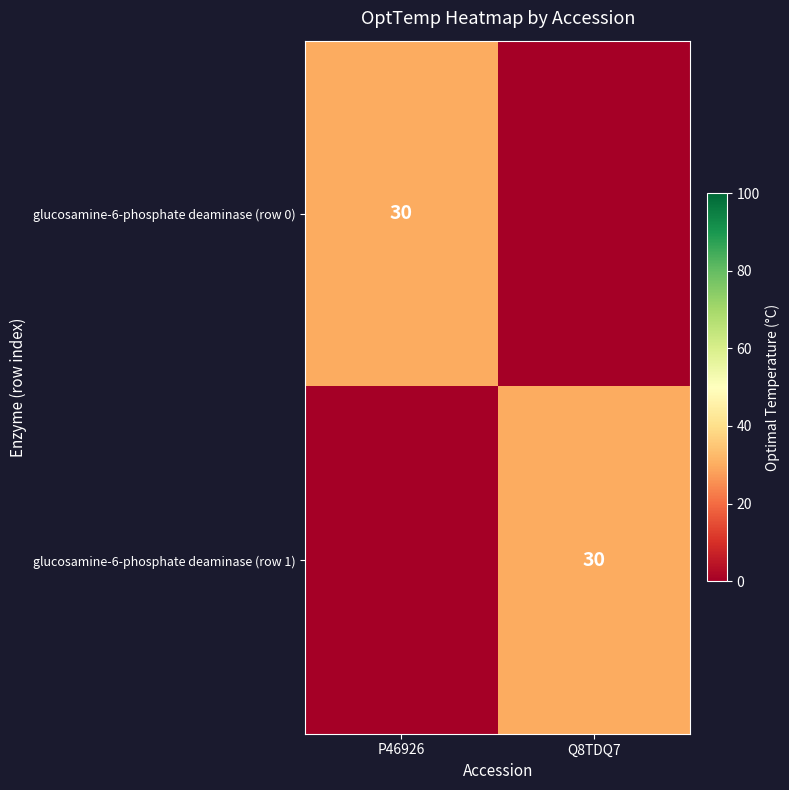

The glucosamine-6-phosphate deaminase (row 0) series shows 47 at P46926. True or false?

False